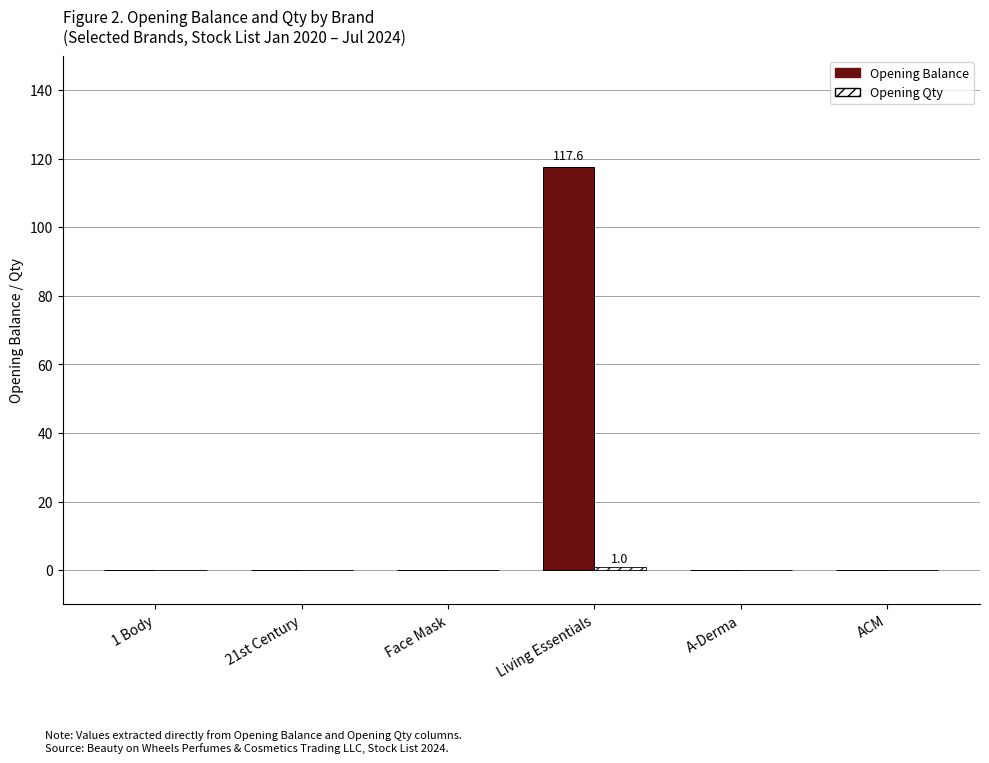

Which category has the highest value across all series?

Living Essentials